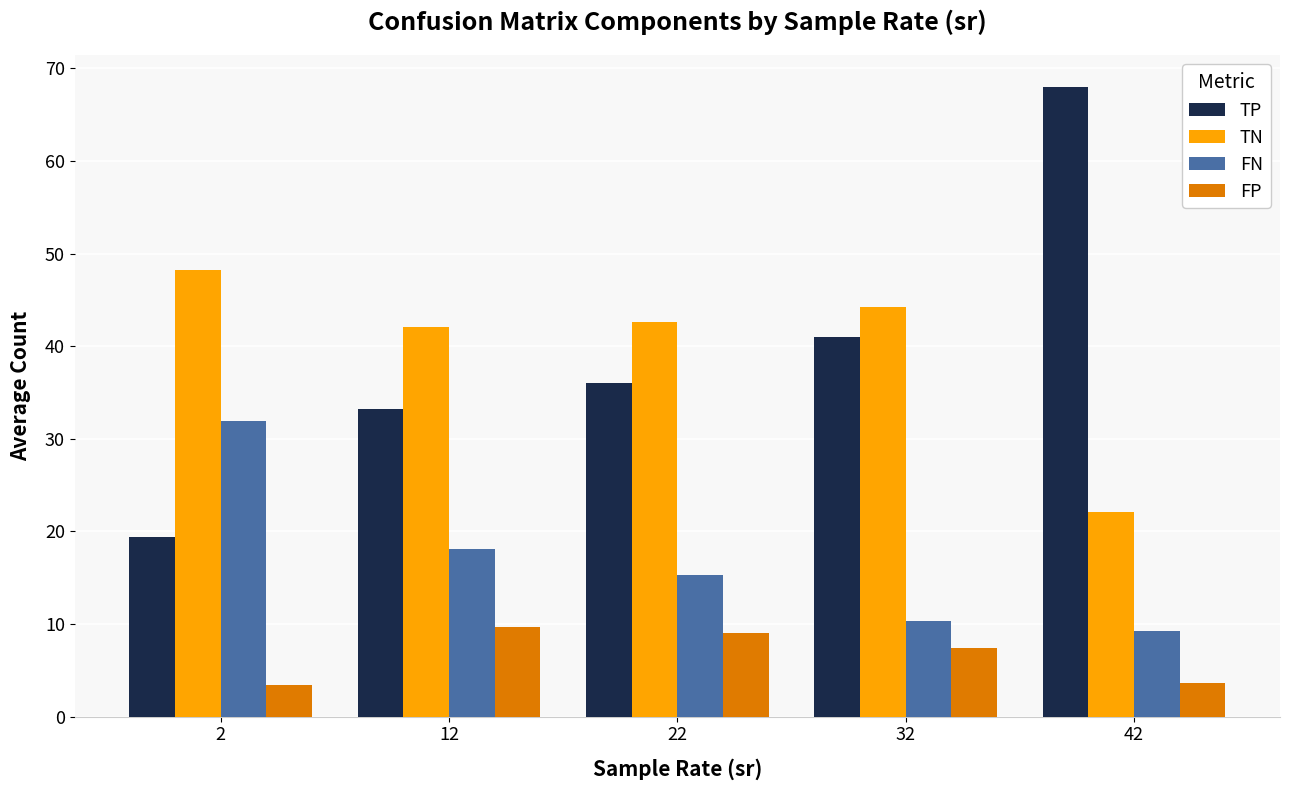

What is the average value of the FP series?

6.6